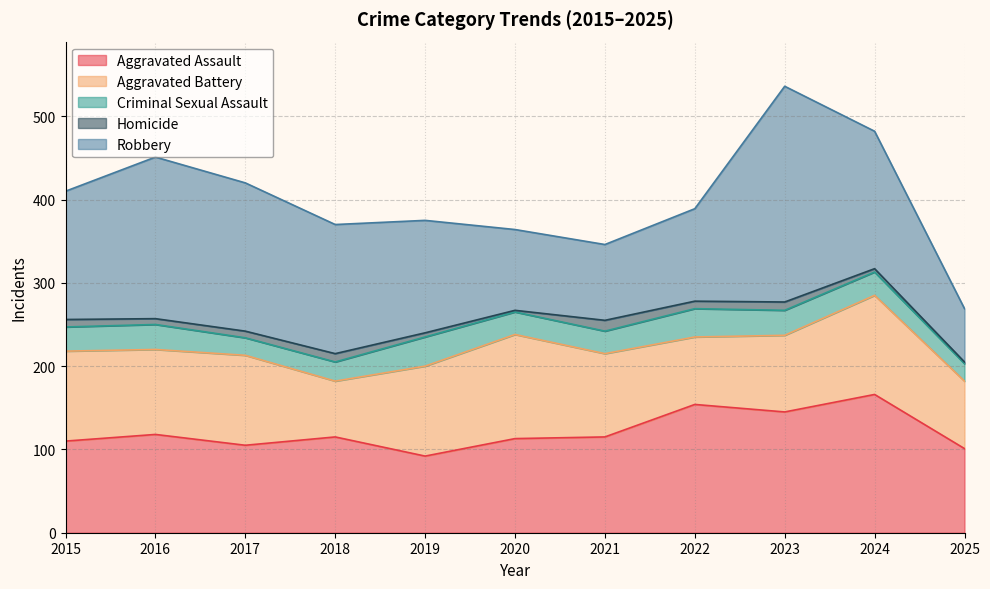

What is the maximum value for Criminal Sexual Assault?

35